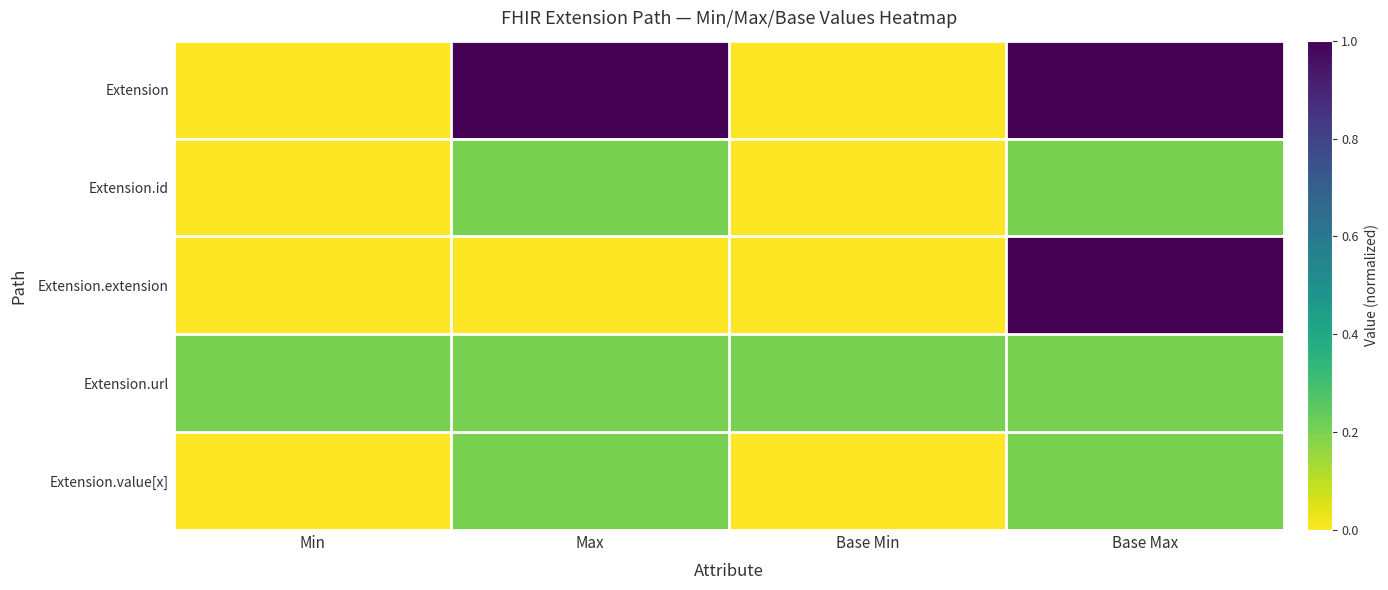

Which series has the largest total across all categories?

Extension